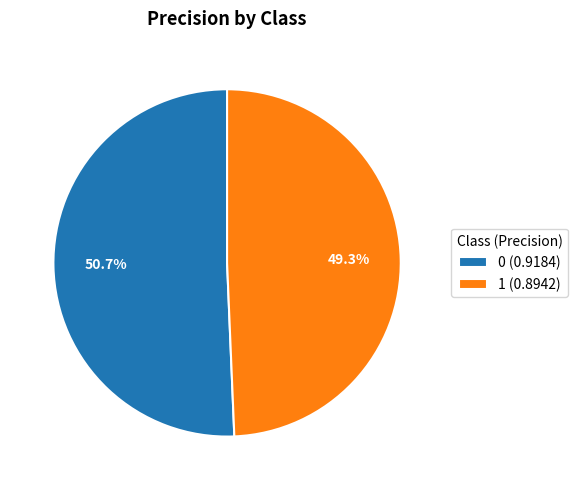

Rank the categories by value from highest to lowest.

0, 1